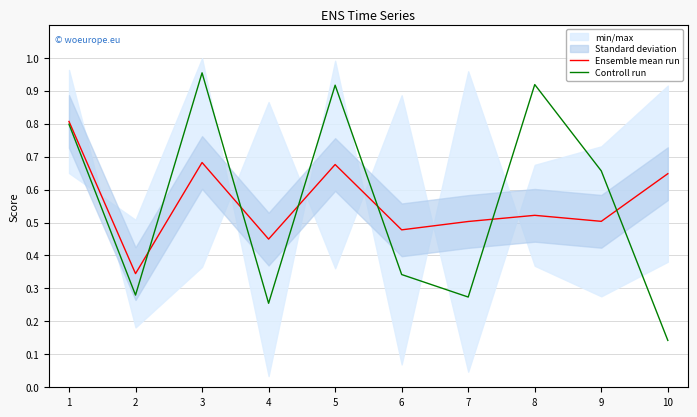

At 9, list the series in order from smallest to largest.

Ensemble mean run, Controll run